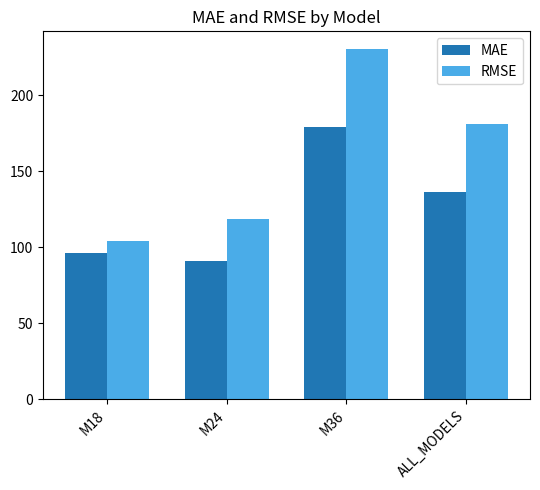

How many distinct data groups are displayed?

2